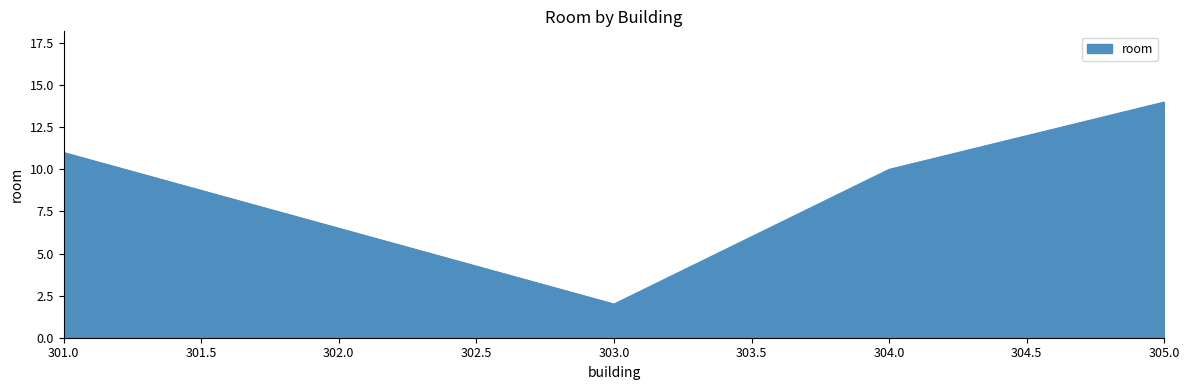

What is the minimum value shown in the chart?

2